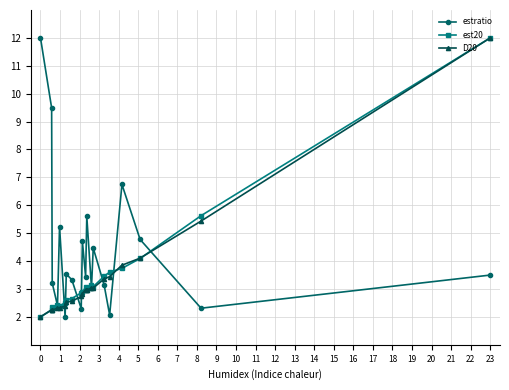

True or false: estratio has more than 1 points higher than both neighbors.

True